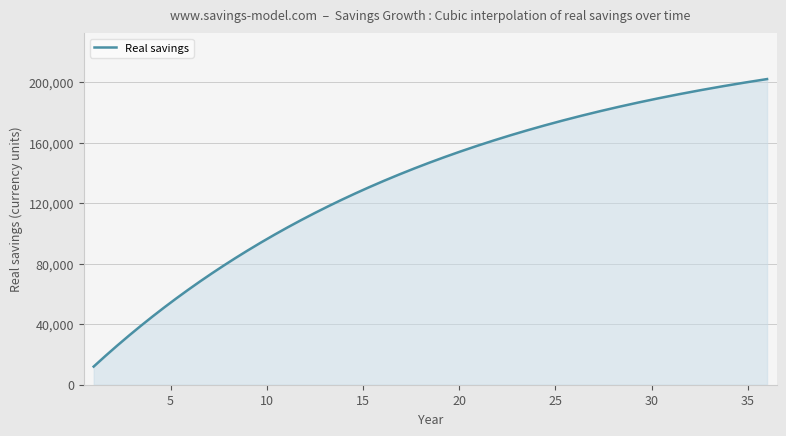

What is the maximum value shown in the chart?

202133.0